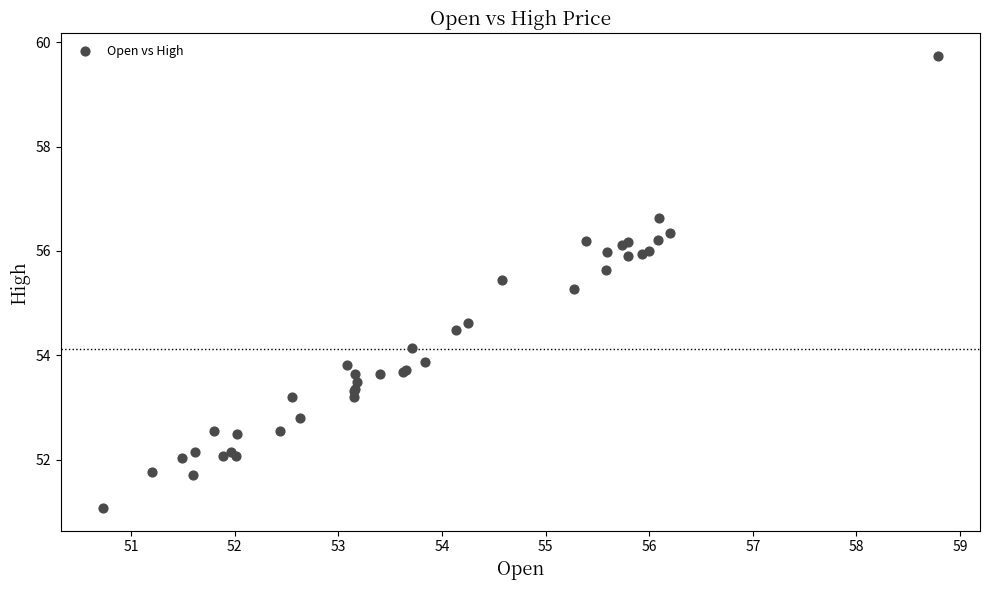

What Y value in the scatter plot is closest to 55?

55.3